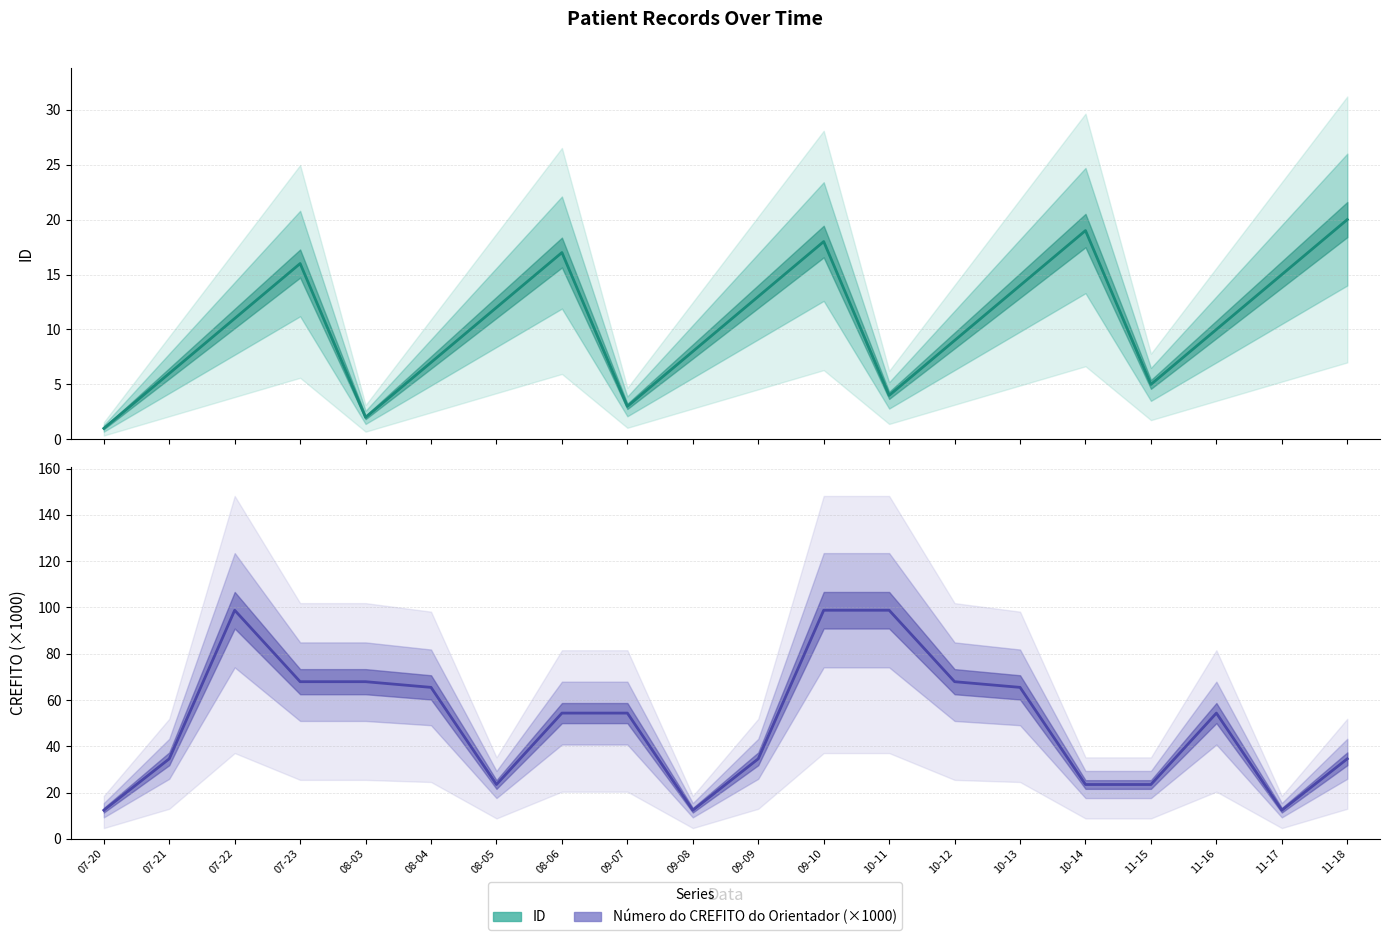

Reading left to right, extract all data points from this chart.

ID: 1.0	6.0	11.0	16.0	2.0	7.0	12.0	17.0	3.0	8.0	13.0	18.0	4.0	9.0	14.0	19.0	5.0	10.0	15.0	20.0
Número do CREFITO do Orientador (×1000): 12.3	34.6	98.8	67.9	67.9	65.4	23.5	54.3	54.3	12.3	34.6	98.8	98.8	67.9	65.4	23.5	23.5	54.3	12.3	34.6